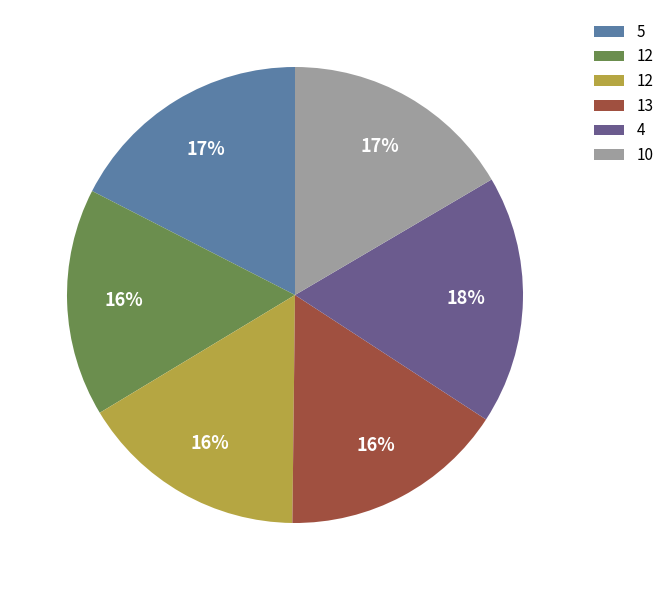

To the nearest percent, what is the average slice percentage?

17%